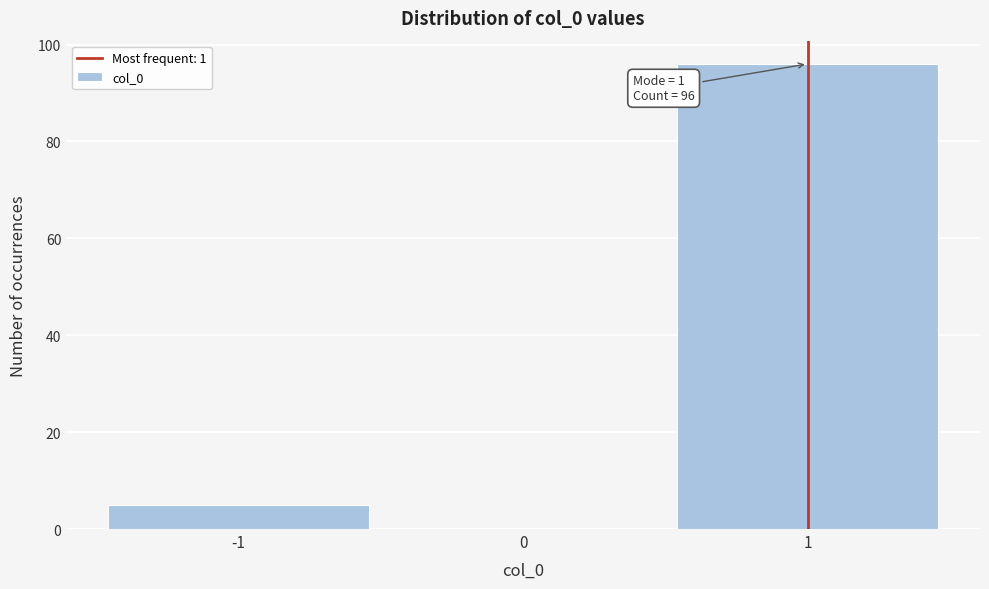

Over which range of the x-axis is the bar tallest?

0.5 to 1.5